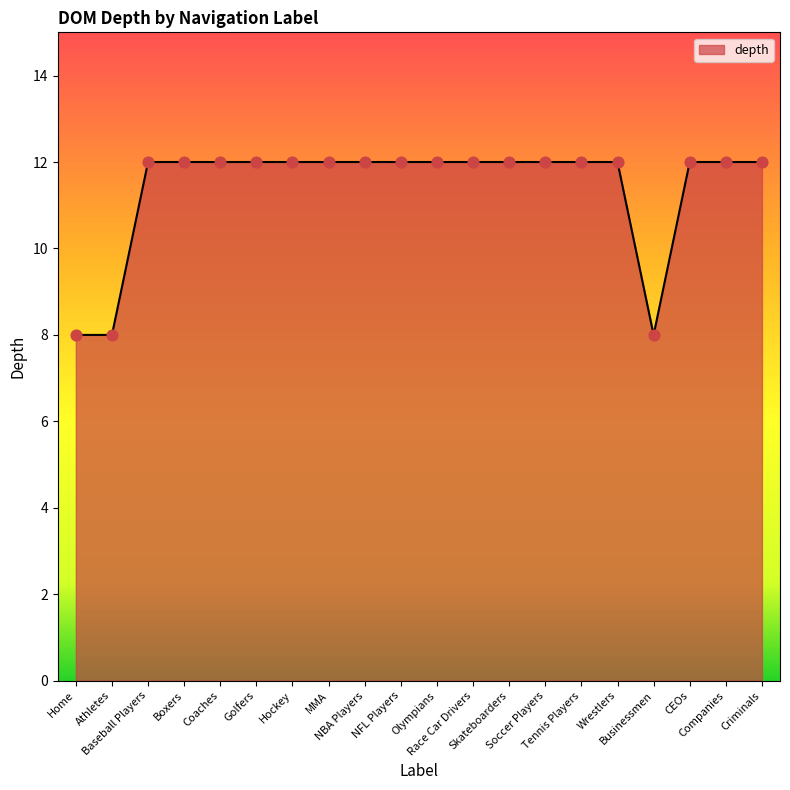

Between Home and CEOs, which is larger?

CEOs